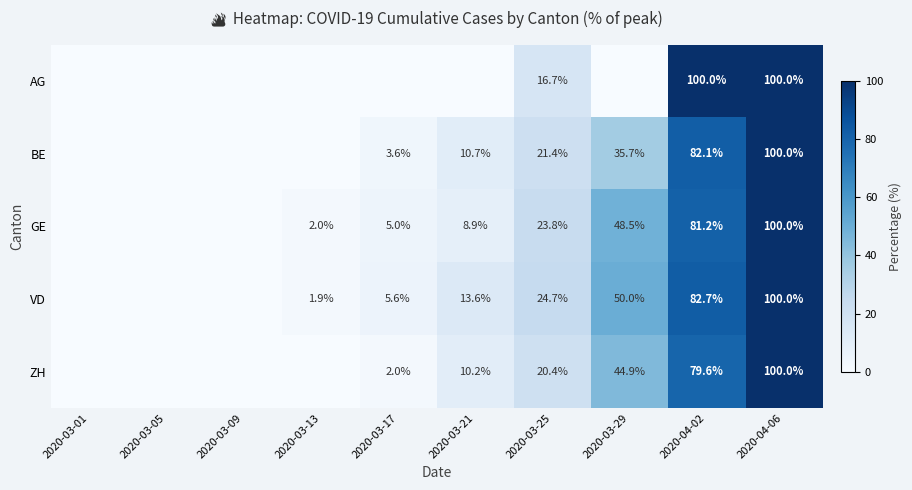

Is the value of GE at 2020-03-29 greater than the value of BE at 2020-03-29?

Yes